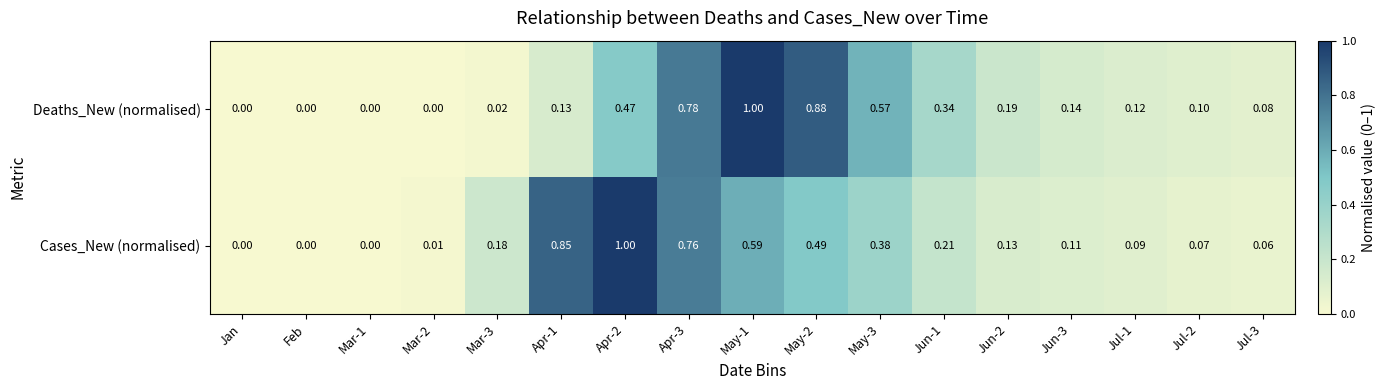

At Jun-1, list the series in order from smallest to largest.

Cases_New (normalised), Deaths_New (normalised)